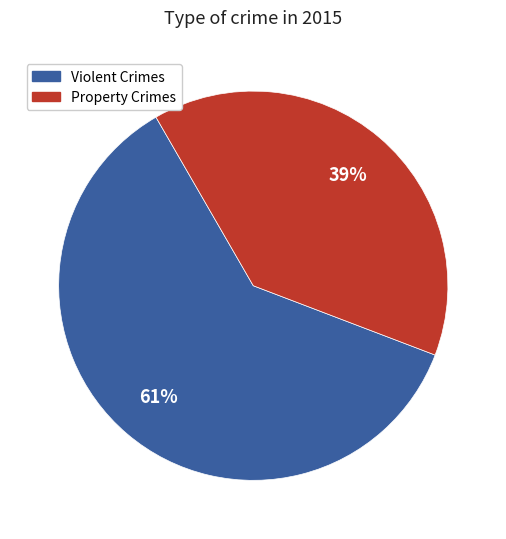

Rank the categories by value from highest to lowest.

Violent Crimes, Property Crimes